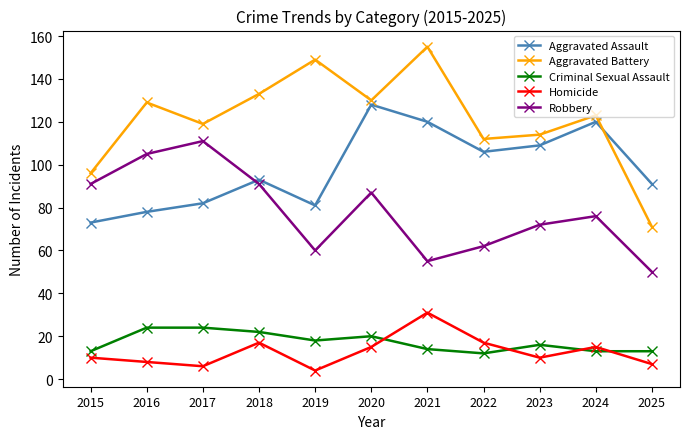

The value of Robbery at 2024 is 76. True or false?

True